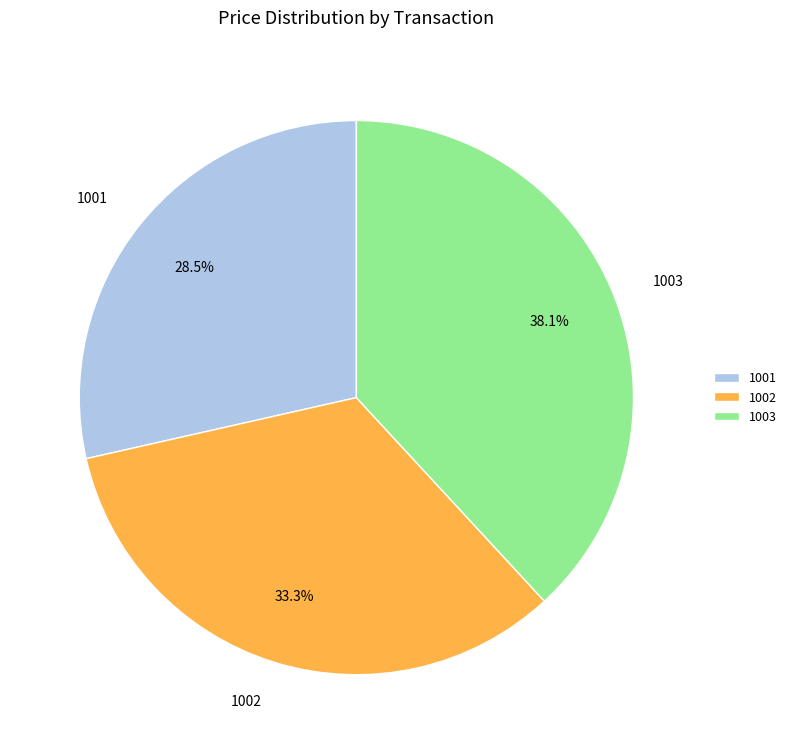

To the nearest percent, what is the combined percentage of 1002 and 1003?

71%